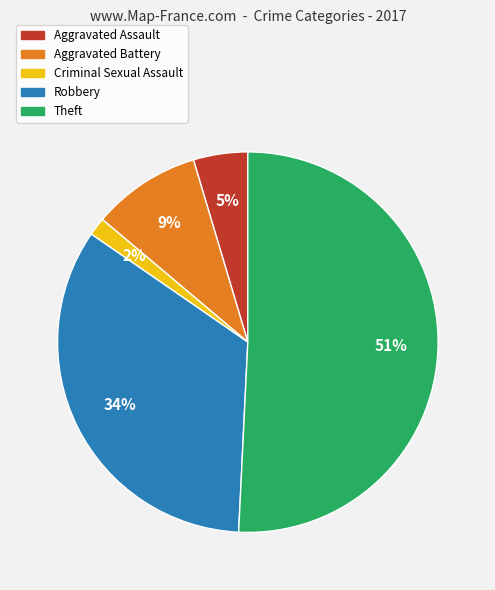

Is the sum of Aggravated Assault and Aggravated Battery greater than half?

No